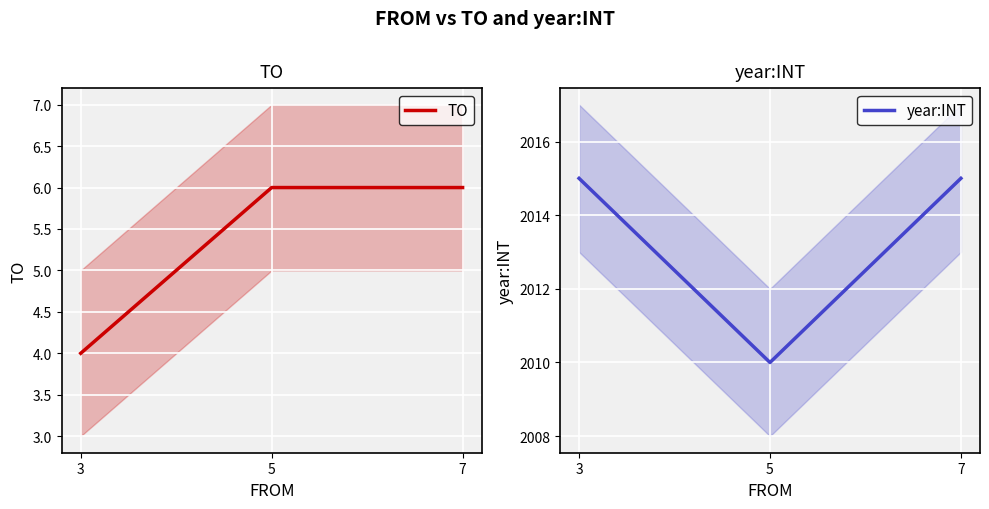

What are all the series names shown in the legend?

TO, year:INT